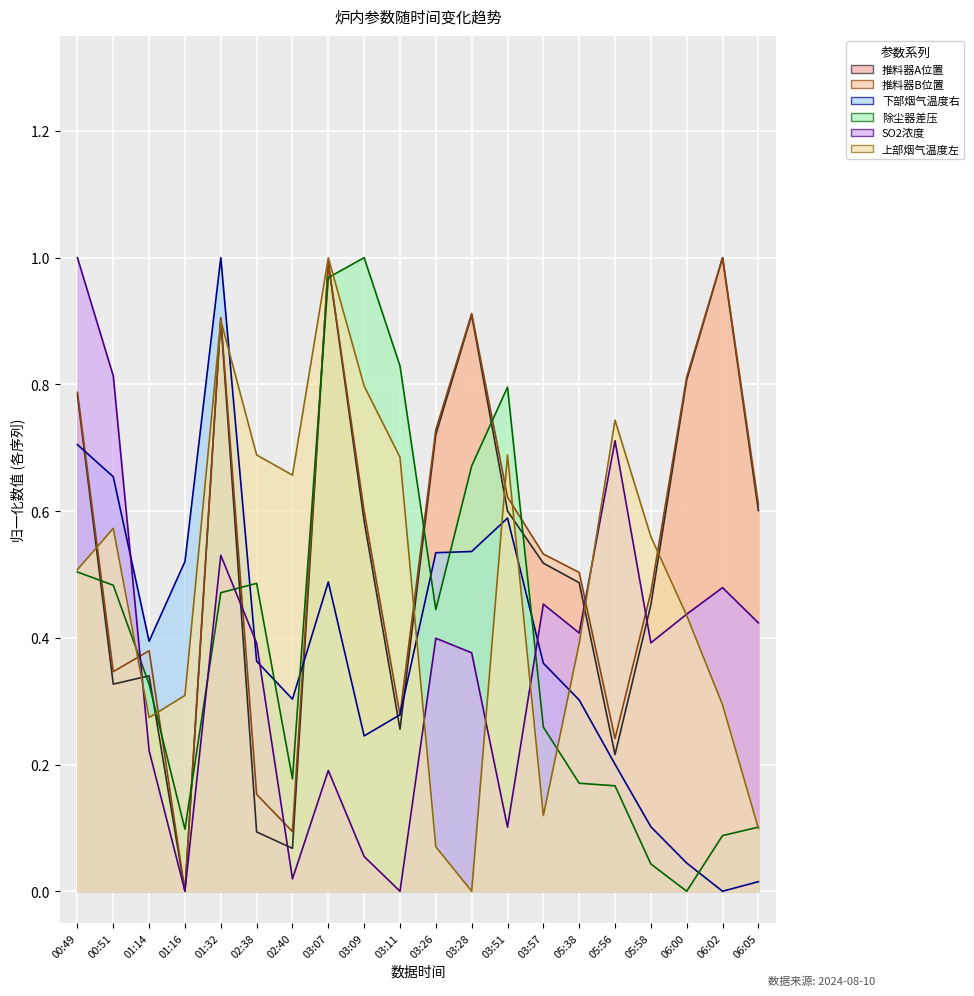

In 下部烟气温度右, how many points are higher than both neighbors (excluding endpoints)?

3